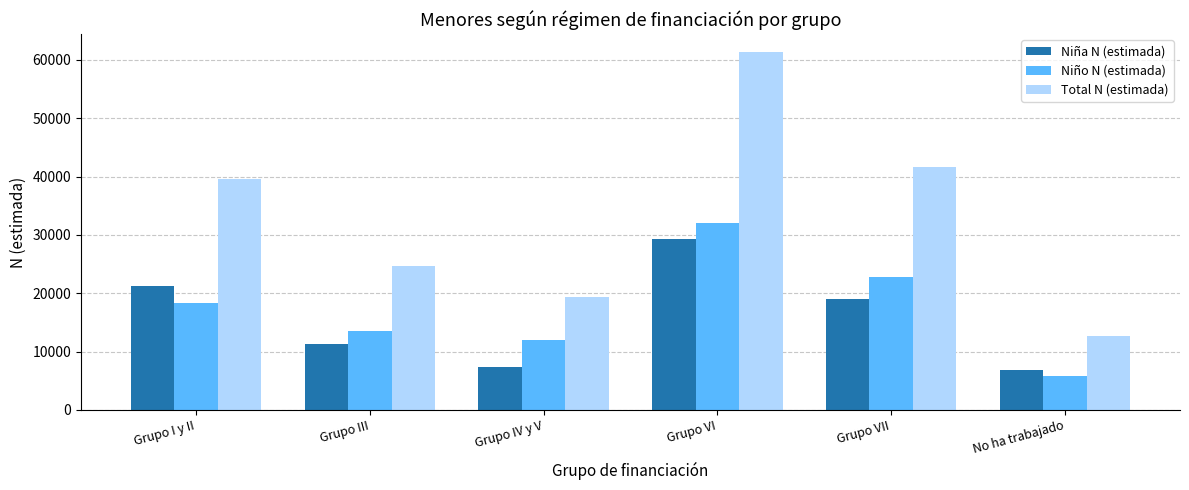

What is the difference between the highest and lowest values at No ha trabajado?

6858